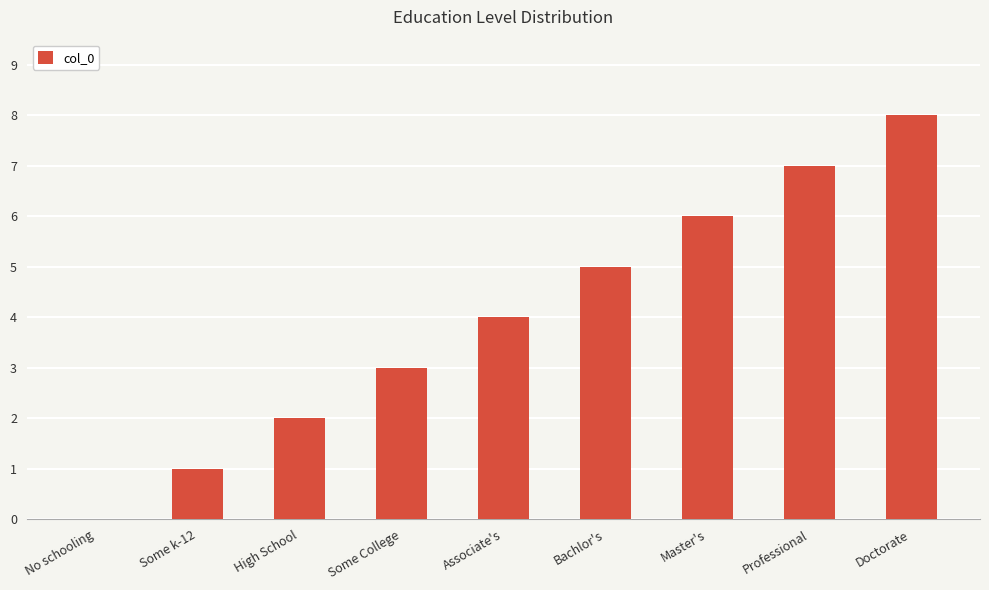

Reading left to right, extract all data points from this chart.

No schooling=0	Some k-12=1	High School=2	Some College=3	Associate's=4	Bachlor's=5	Master's=6	Professional=7	Doctorate=8